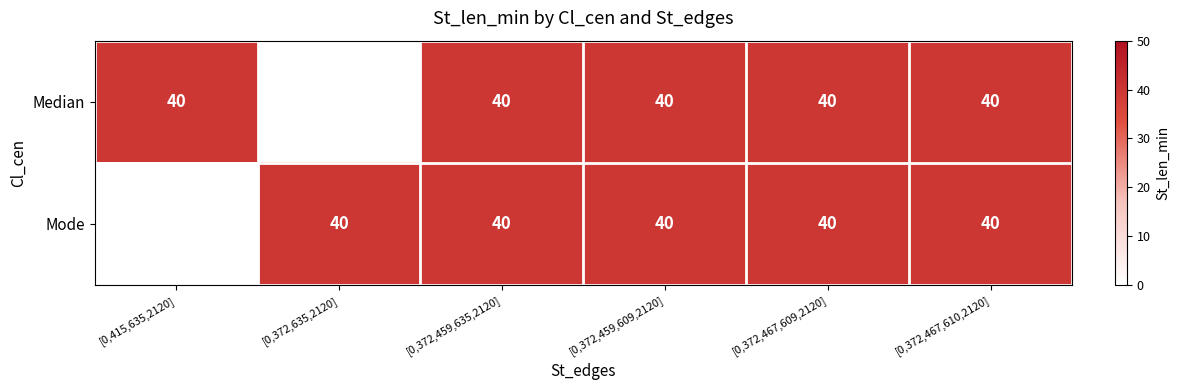

Rank the series by their average value, from lowest to highest.

Mode, Median